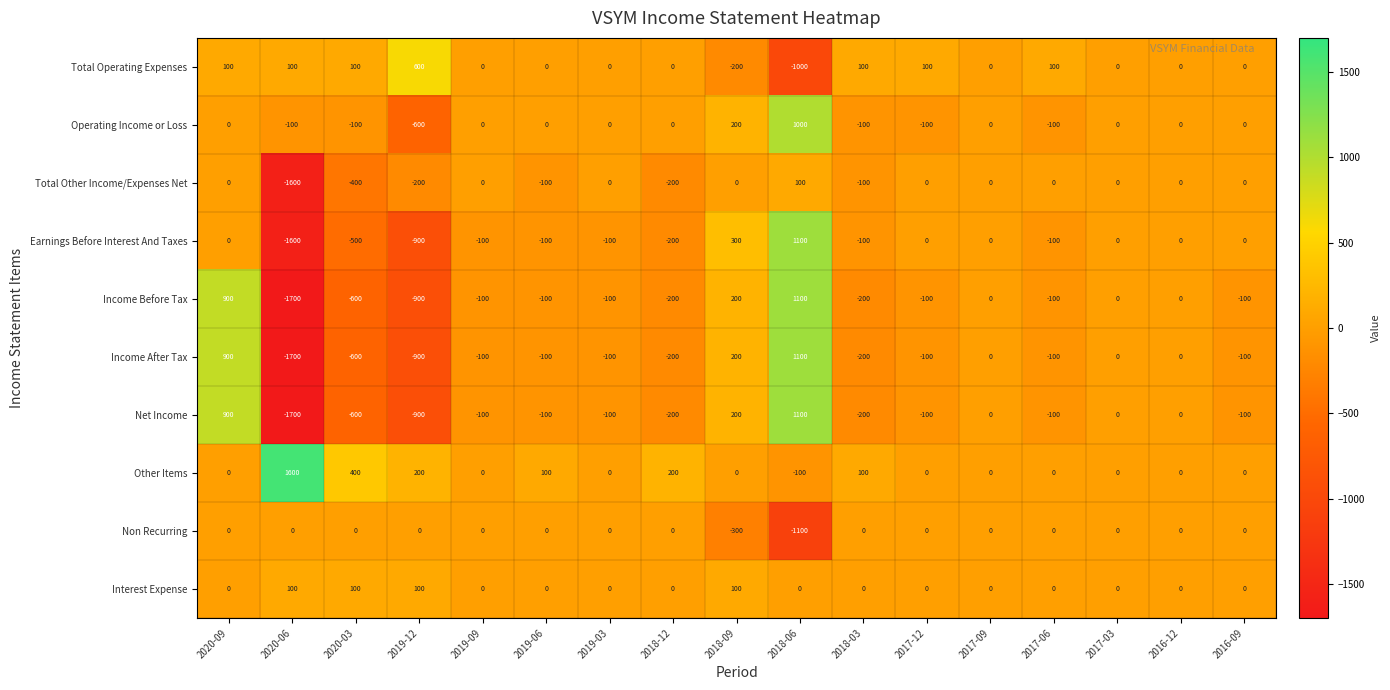

How many distinct data groups are displayed?

10